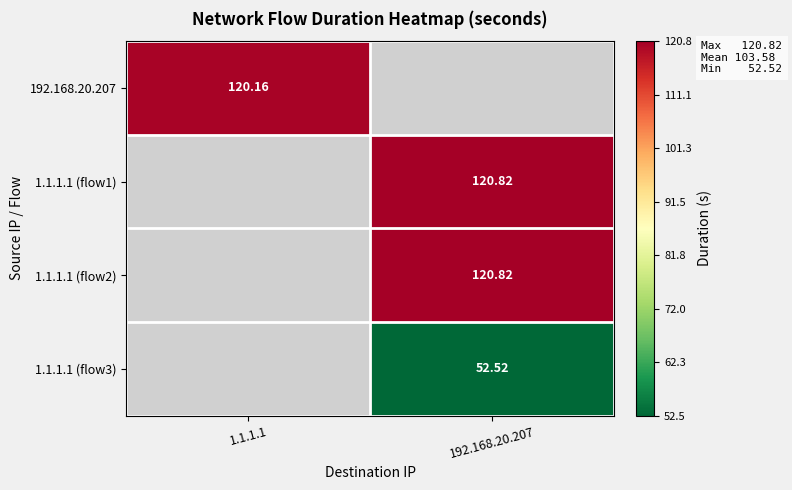

Count the number of categories in the chart.

2